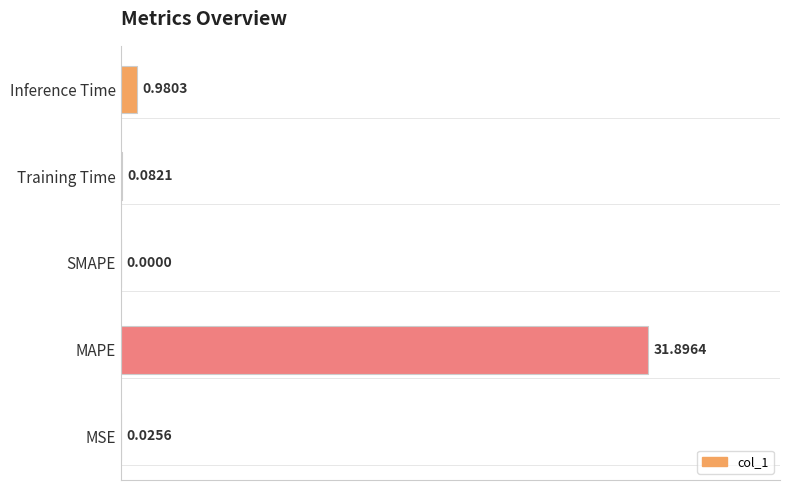

Between MSE and MAPE, which is larger?

MAPE